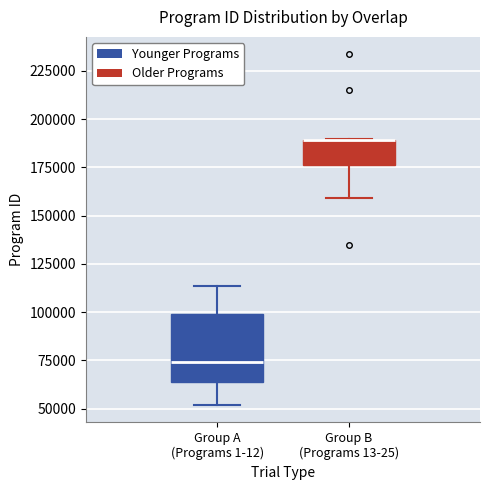

Reading left to right, transcribe this box plot: for each box, give where its median line is, the range the box spans, and where its two whiskers end, as read against the y-axis. The values are not printed on the chart, so give them approximately, as read against the axis.

Group A (Programs 1-12): median 75000, box 65000 to 100000, whiskers 50000 to 115000
Group B (Programs 13-25): median 190000 (drawn on the box's upper edge), box 175000 to 190000, whiskers 160000 to 190000